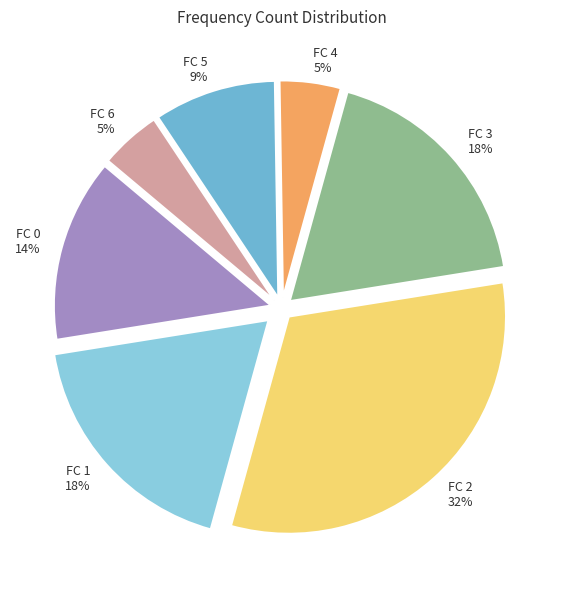

Is the sum of FC 0 and FC 1 greater than half?

No